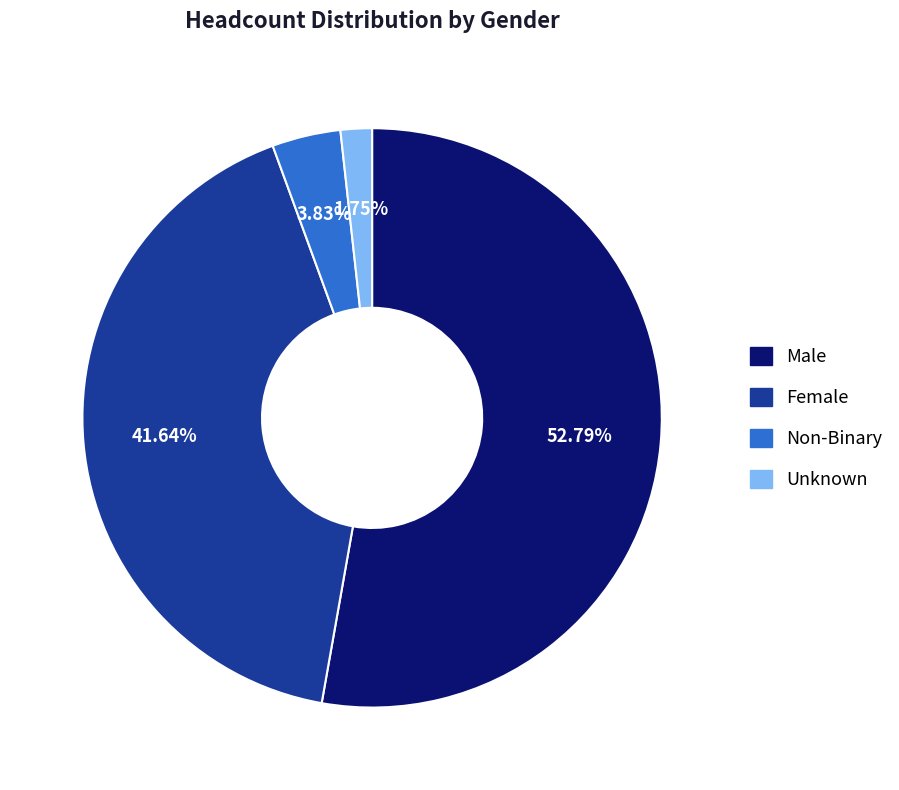

To the nearest percent, what is the difference between the largest and smallest slice percentages?

51%